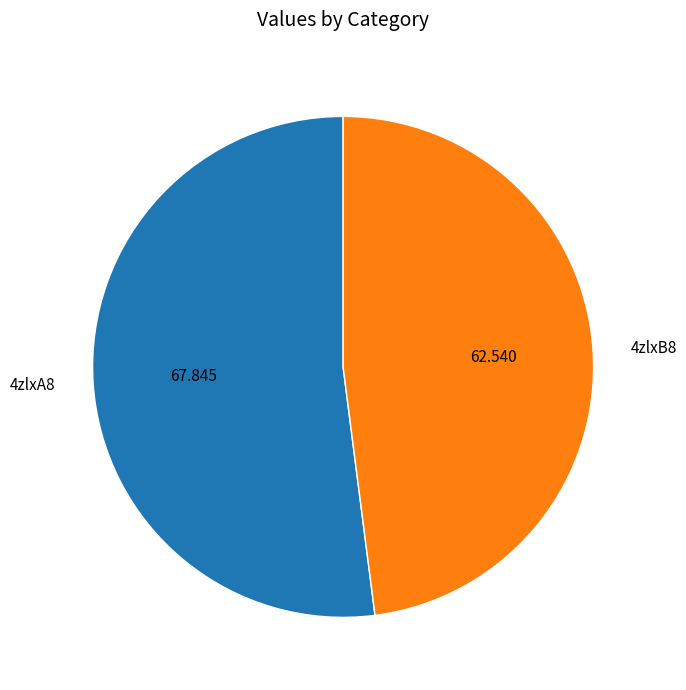

Does 4zlxA8 represent more than half of the total?

Yes